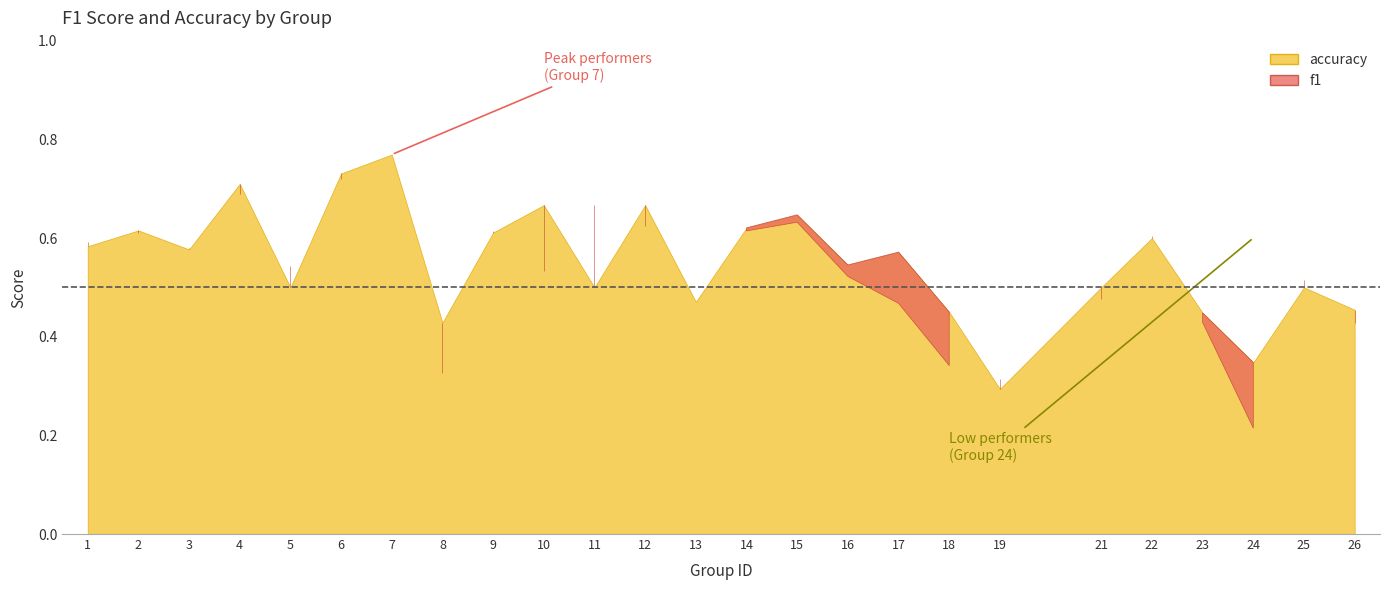

Which series ends up on top after the final intersection of accuracy and f1?

accuracy